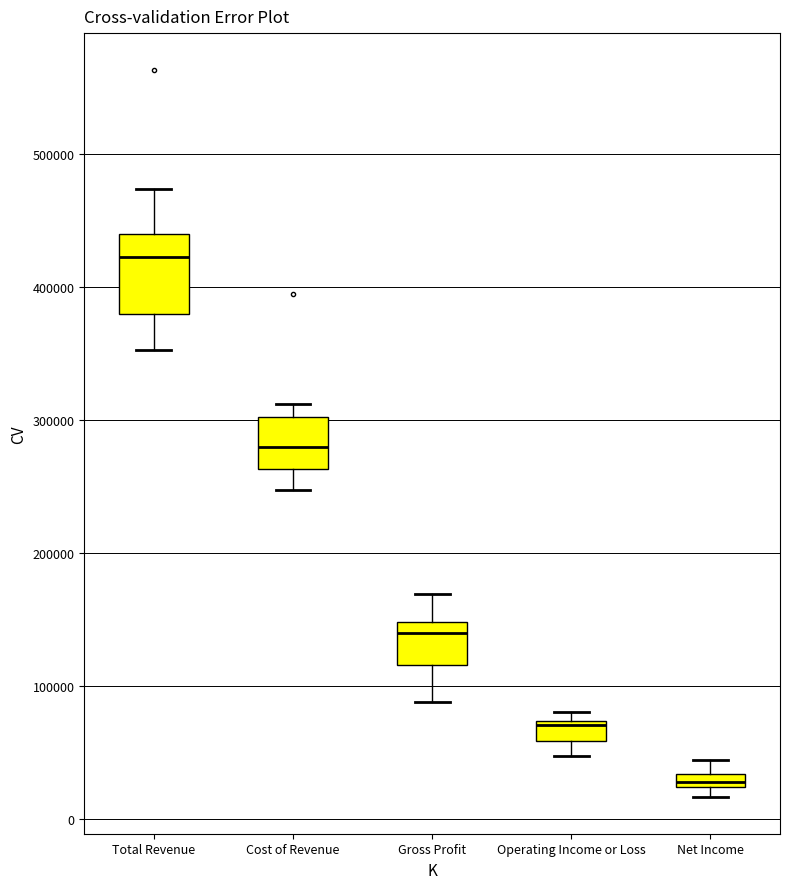

Which box is the tallest, from its lower edge to its upper edge?

Total Revenue